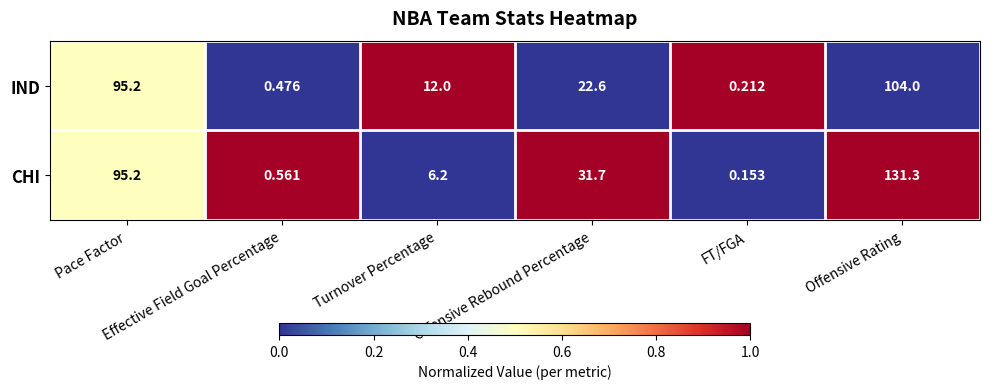

Which series has the largest total across all categories?

CHI